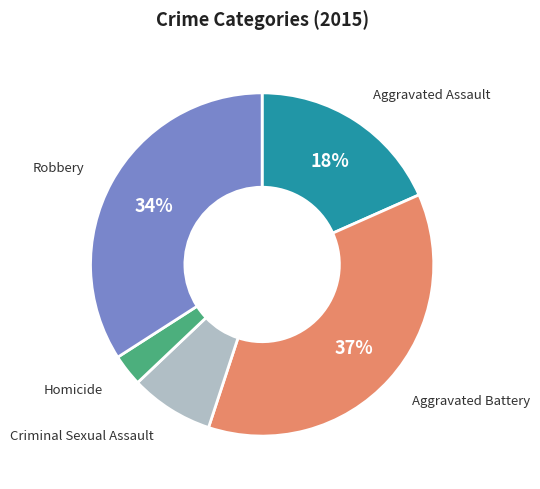

To the nearest percent, what portion does Aggravated Battery represent?

37%